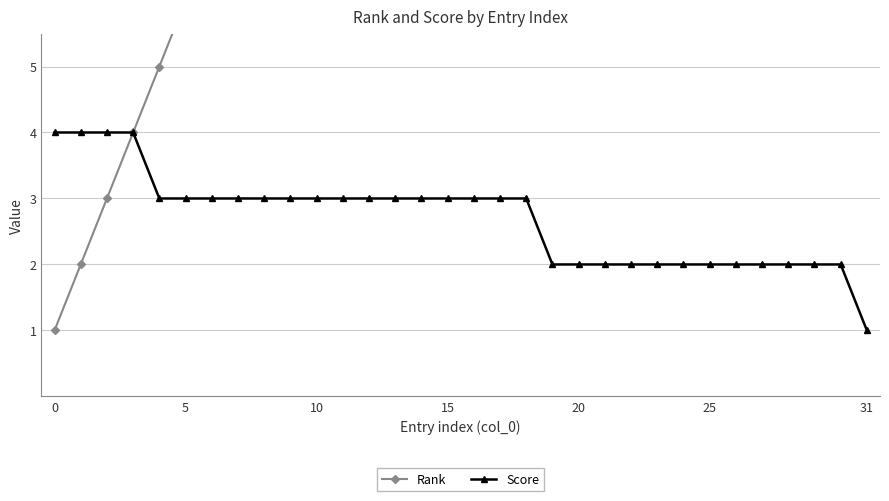

How many distinct data groups are displayed?

2